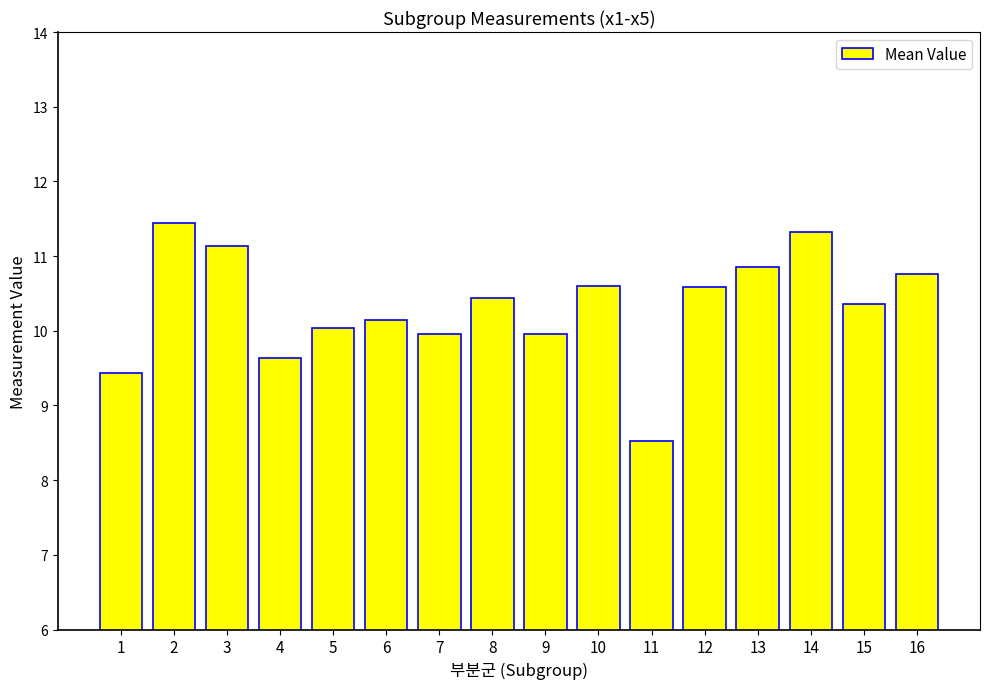

Reading left to right, what are all the values shown in this chart?

9.4	11.4	11.1	9.6	10.0	10.1	10.0	10.4	10.0	10.6	8.5	10.6	10.9	11.3	10.4	10.8